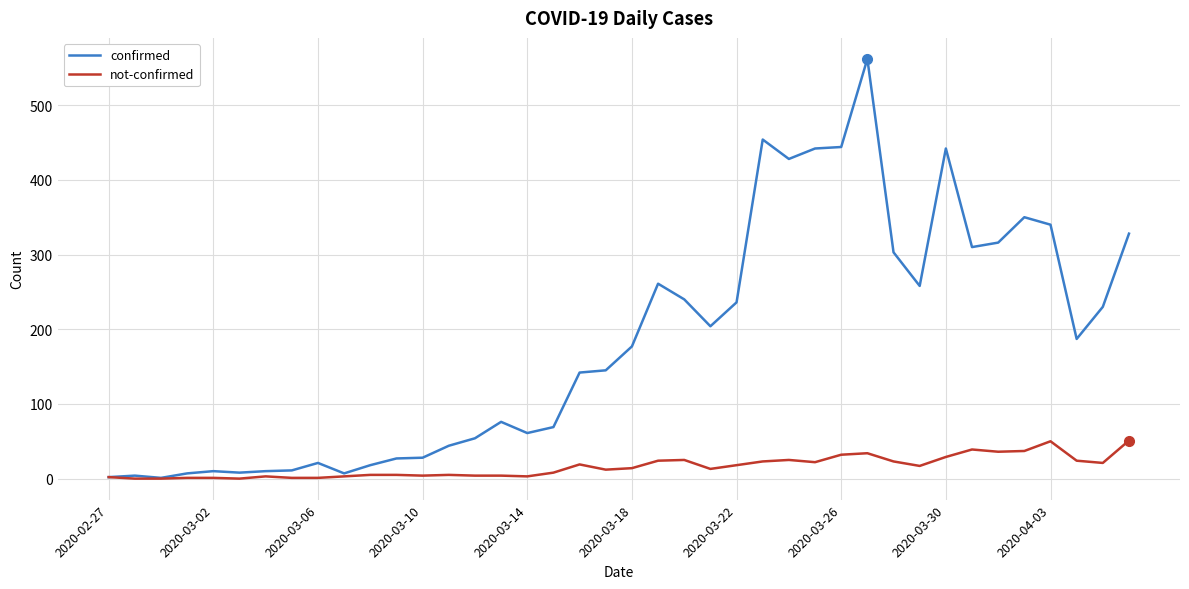

Which series has the widest spread of values?

confirmed